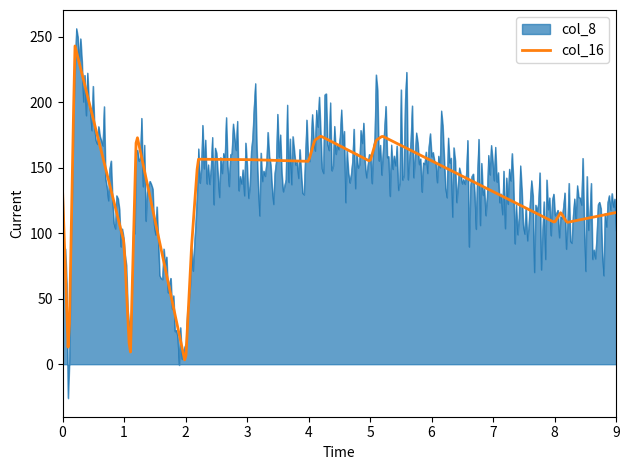

Which series has the widest spread of values?

col_8